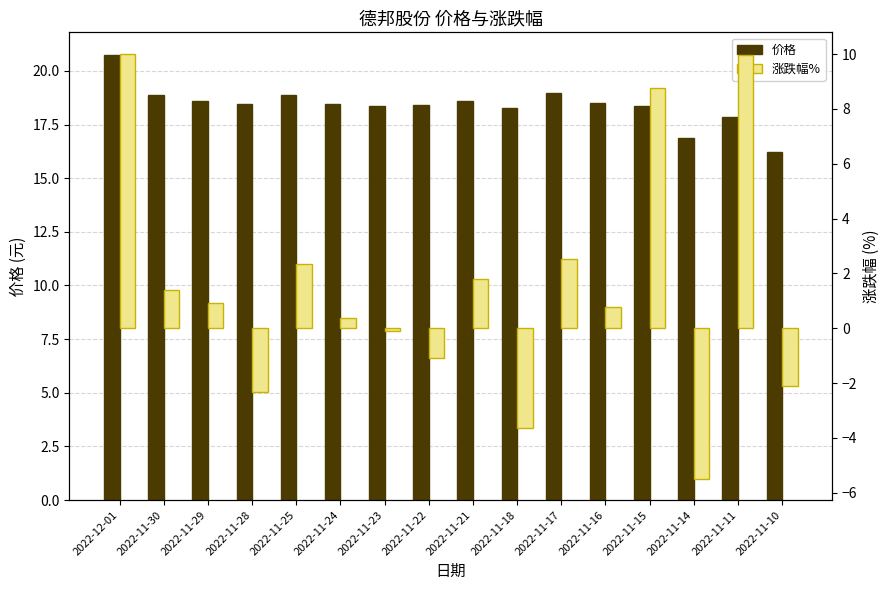

What is the total value across all series at 2022-11-22?

17.3